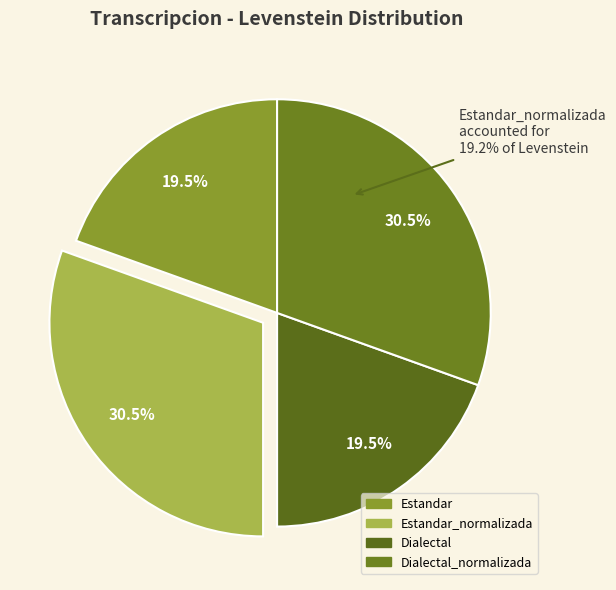

Combined, what portion of the pie is Dialectal and Dialectal_normalizada?

50.0%